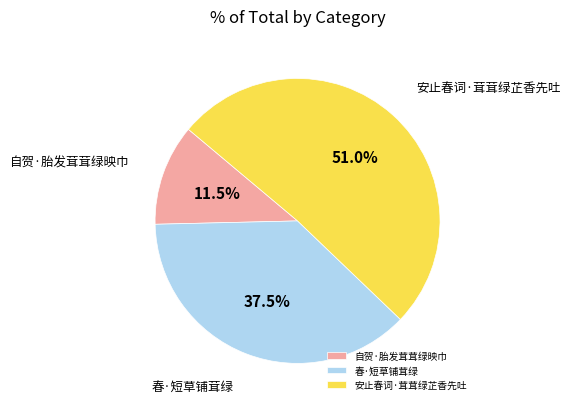

Is 春·短草铺茸绿 the majority of the pie?

No